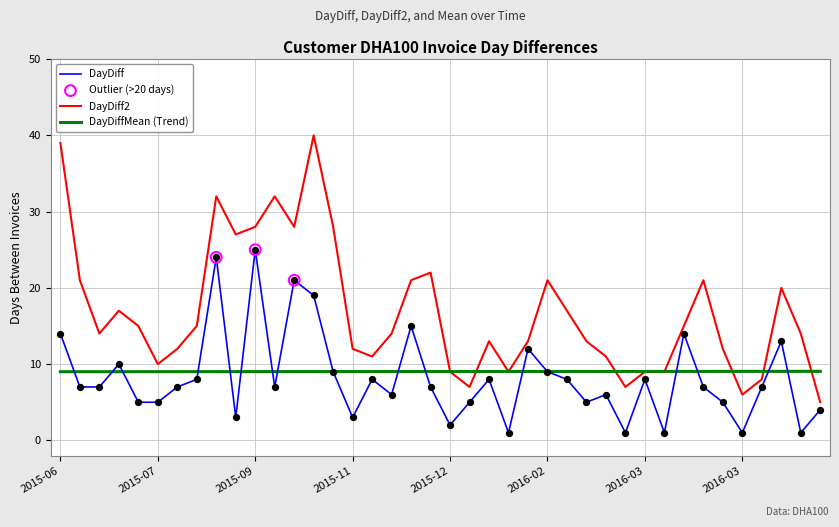

Which series has the largest total across all categories?

DayDiff2